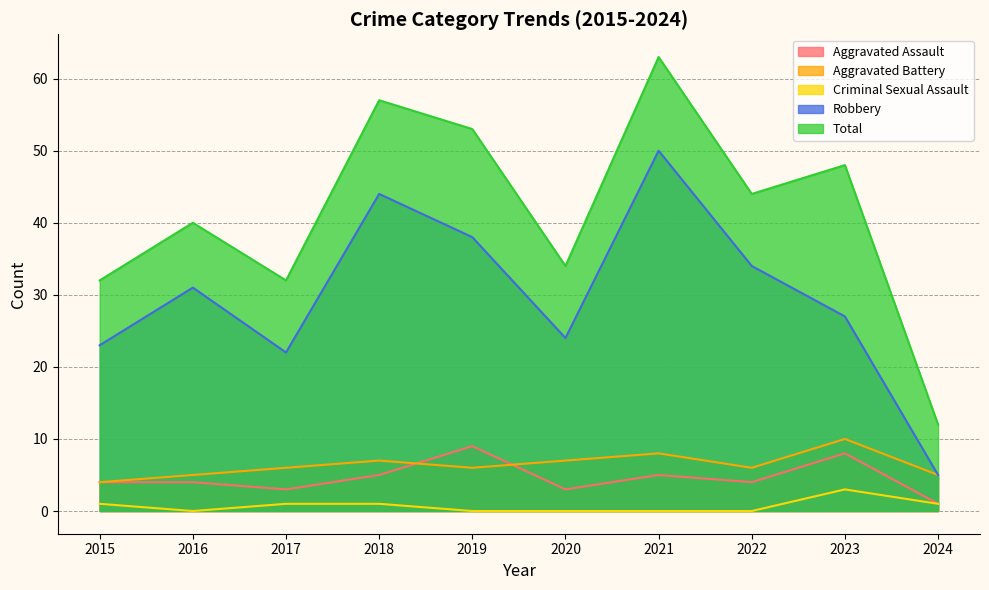

What is the total value across all series at 2017?

64